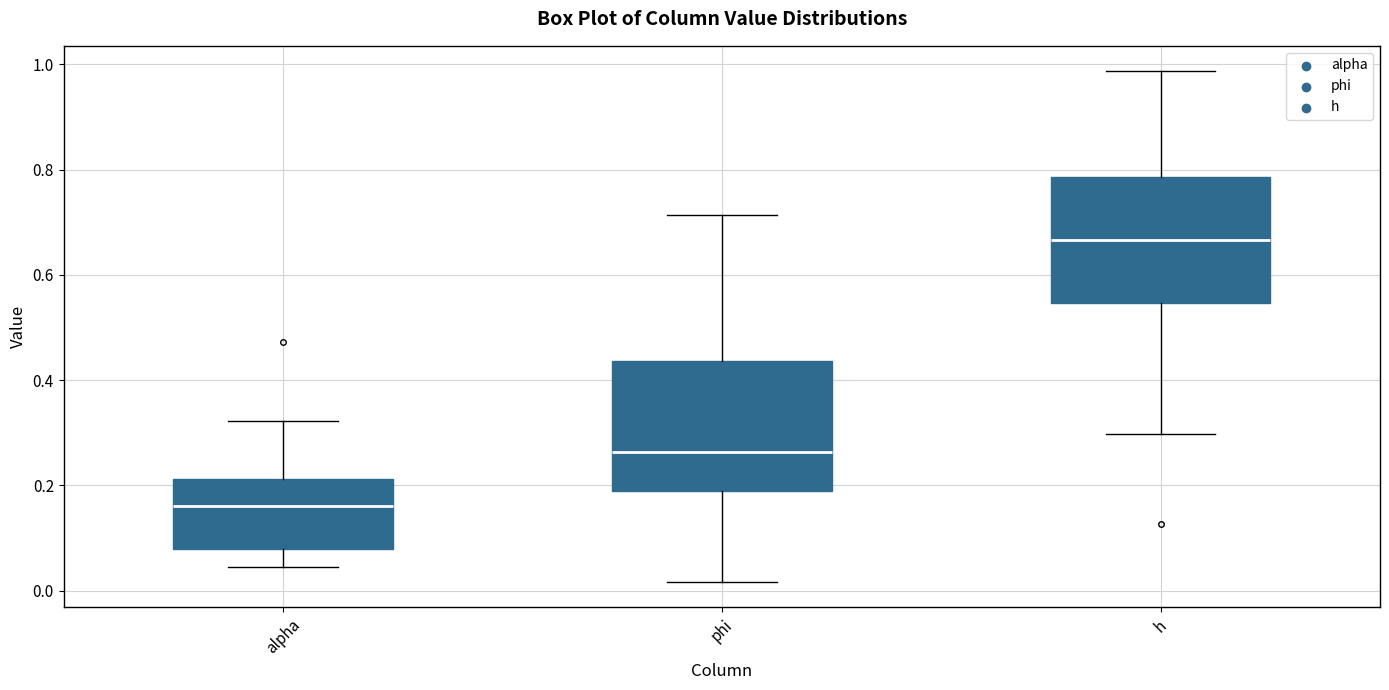

Reading left to right, transcribe this box plot: for each box, give where its median line is, the range the box spans, and where its two whiskers end, as read against the y-axis. The values are not printed on the chart, so give them approximately, as read against the axis.

alpha: median 0.16, box 0.08 to 0.22, whiskers 0.04 to 0.32
phi: median 0.26, box 0.18 to 0.44, whiskers 0.02 to 0.72
h: median 0.66, box 0.54 to 0.78, whiskers 0.30 to 0.98